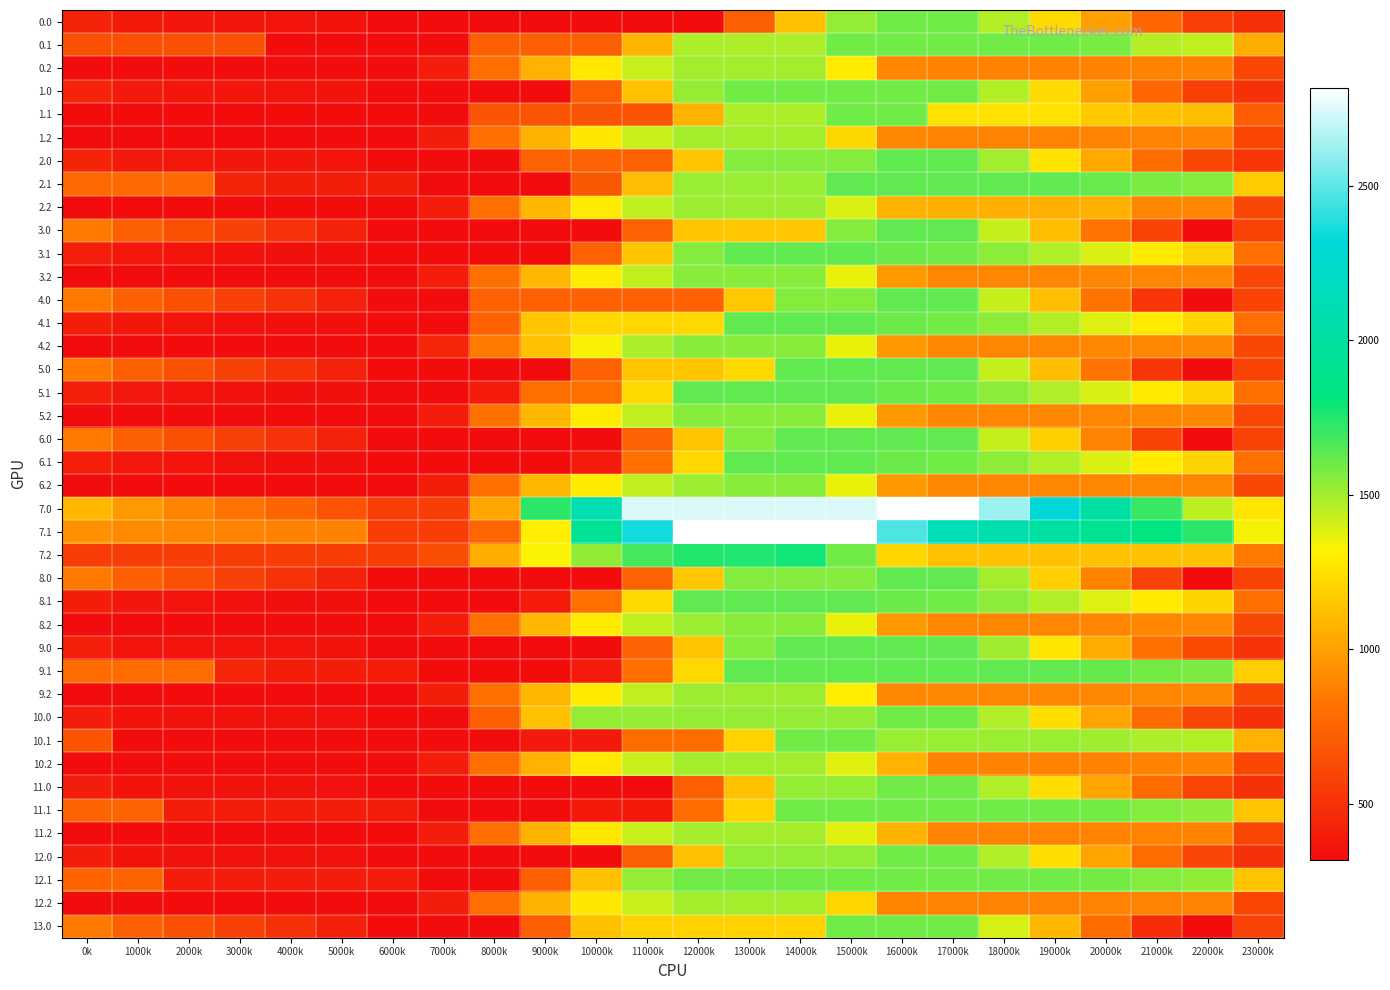

Rank the series by their maximum value, from highest to lowest.

7.0, 7.1, 7.2, 2.0, 2.1, 3.0, 3.1, 4.0, 4.1, 5.0, 5.1, 6.0, 6.1, 8.0, 8.1, 9.0, 9.1, 0.0, 0.1, 1.0, 1.1, 10.0, 10.1, 11.0, 11.1, 12.0, 12.1, 13.0, 3.2, 4.2, 5.2, 6.2, 8.2, 9.2, 2.2, 0.2, 1.2, 10.2, 11.2, 12.2